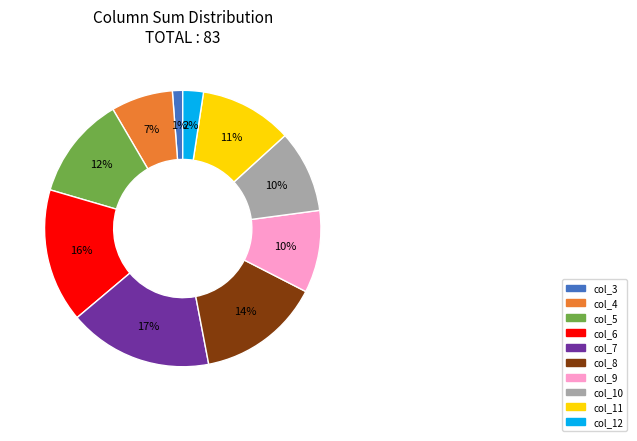

To the nearest percent, what is the average slice percentage?

10%